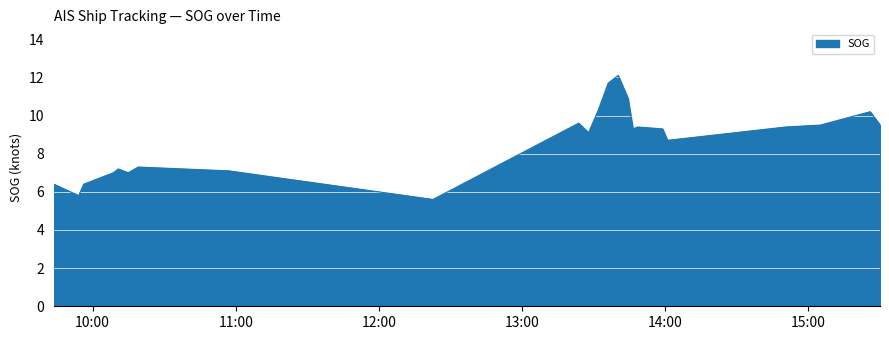

How many points are lower than both their immediate neighbors (excluding endpoints)?

4